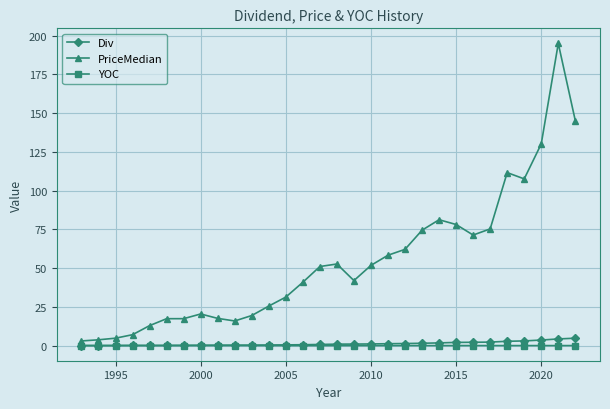

What is the greatest value displayed?

195.0